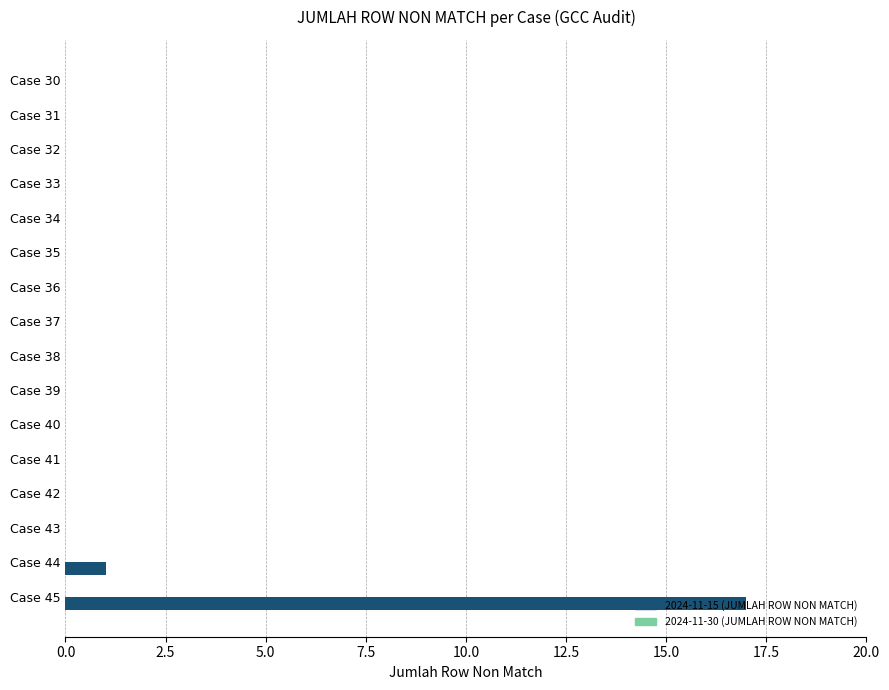

Are the bars horizontal?

Yes